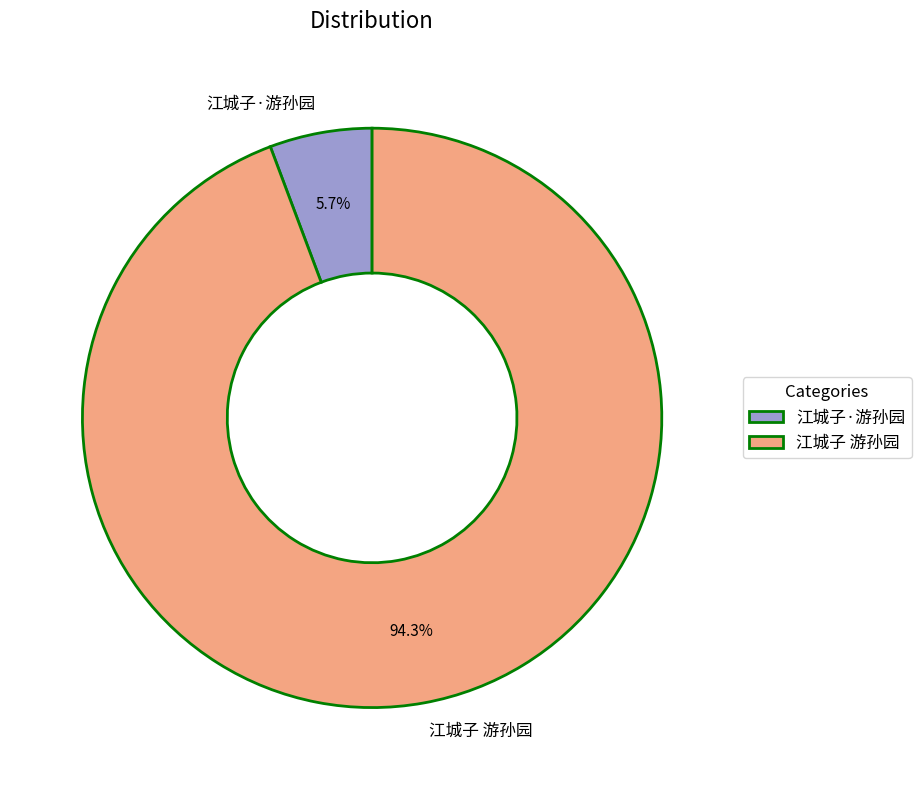

Which category has the biggest portion of the pie?

江城子 游孙园